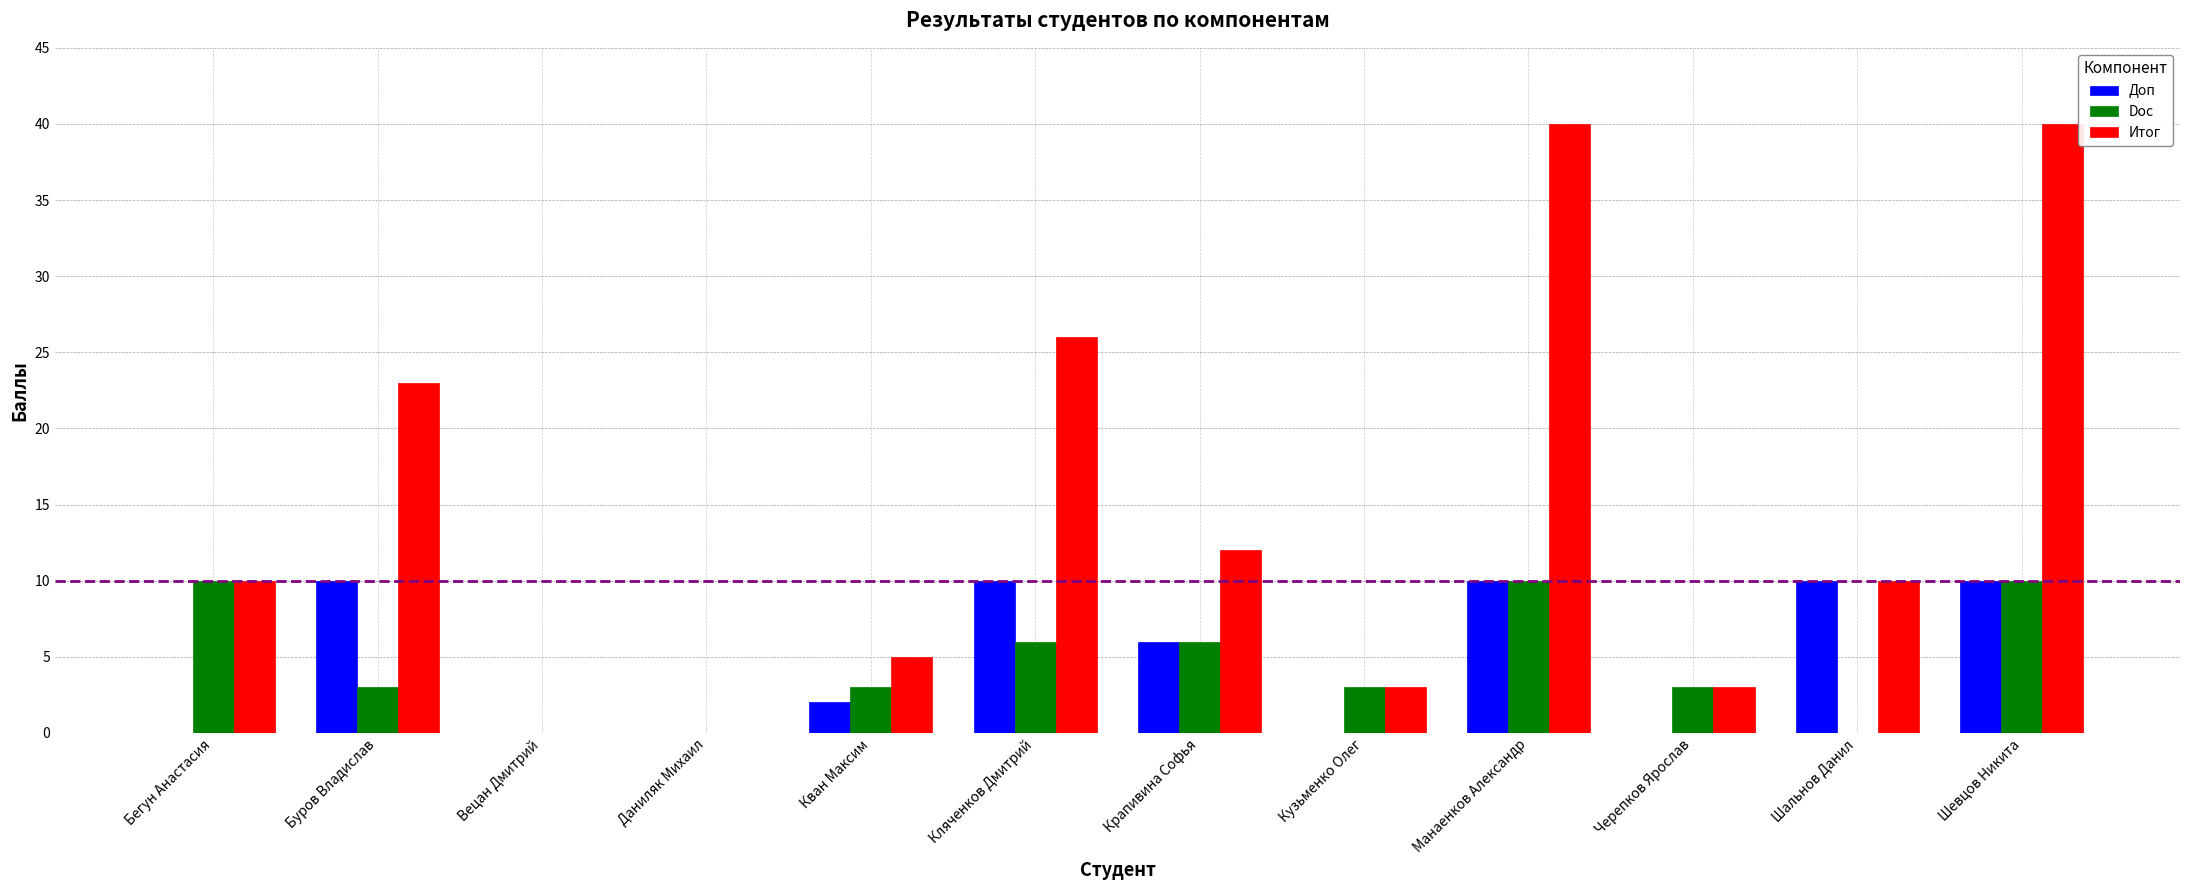

At which label is Итог closest to 20?

Буров Владислав